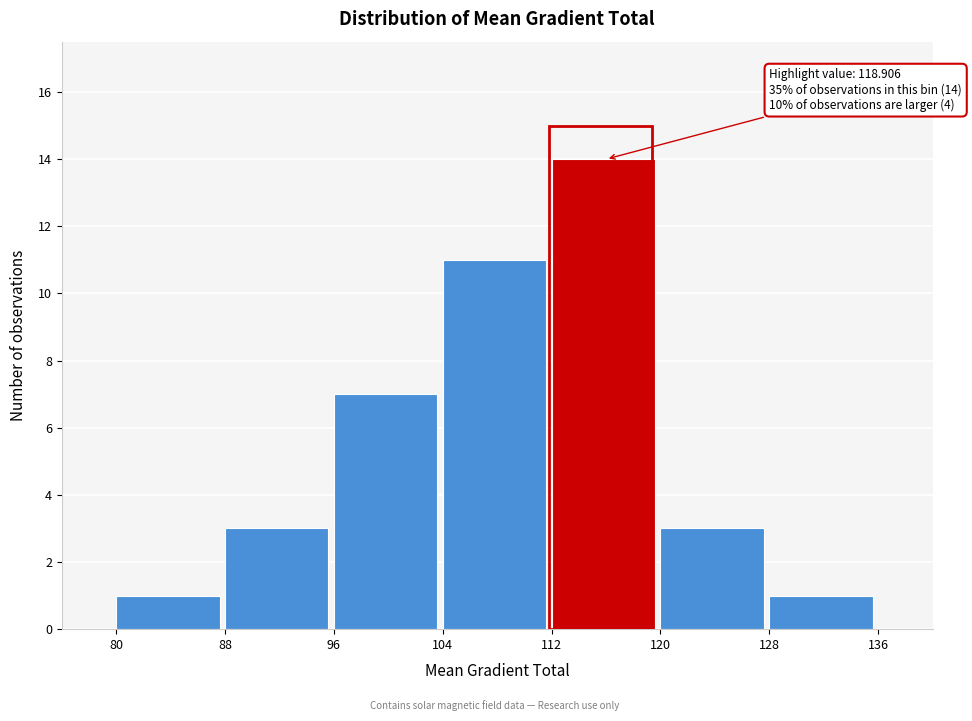

Which range on the x-axis has the tallest bar?

112 to 120